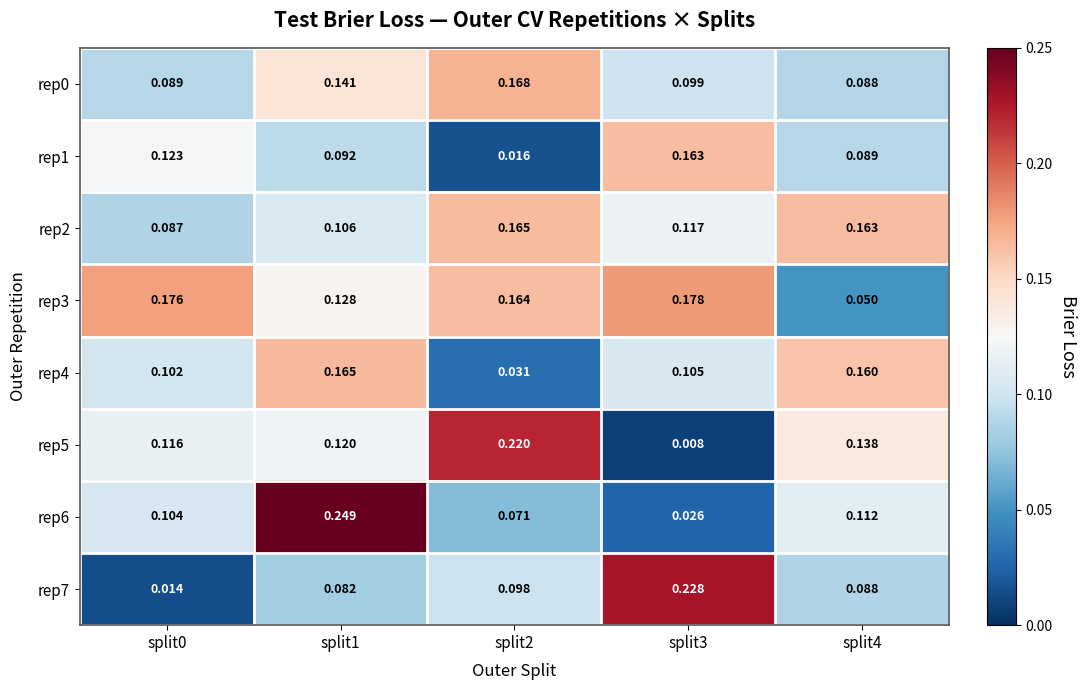

Is the value of rep6 at split4 greater than the value of rep7 at split3?

No